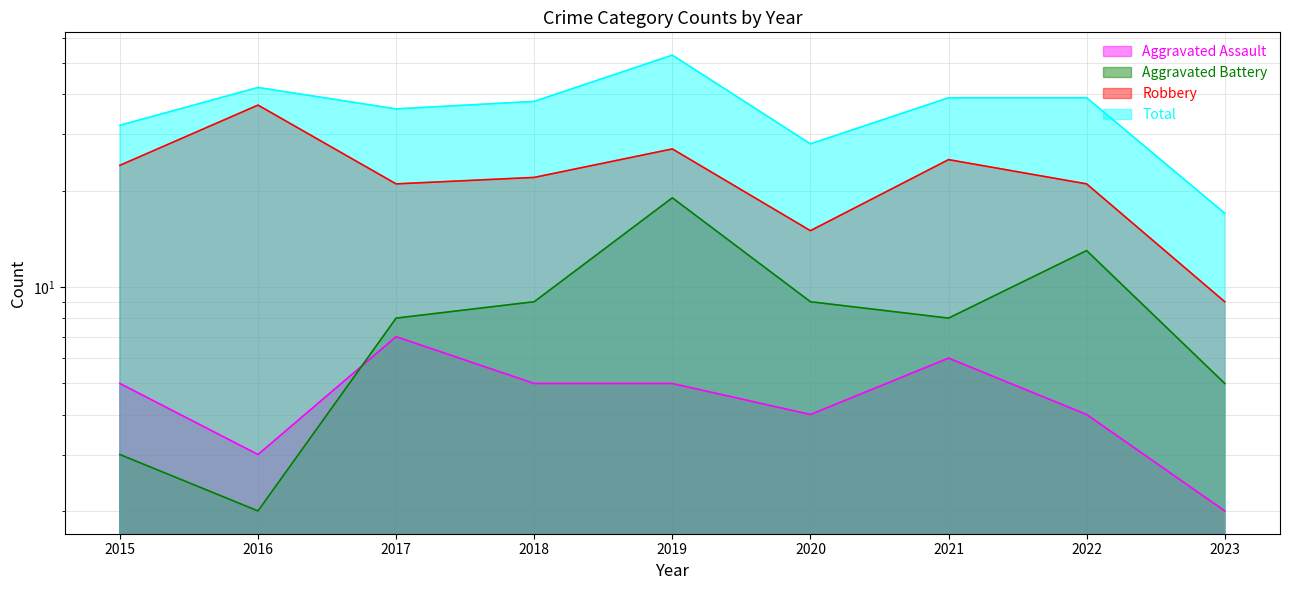

At which category does the chart reach its minimum across all series?

2023